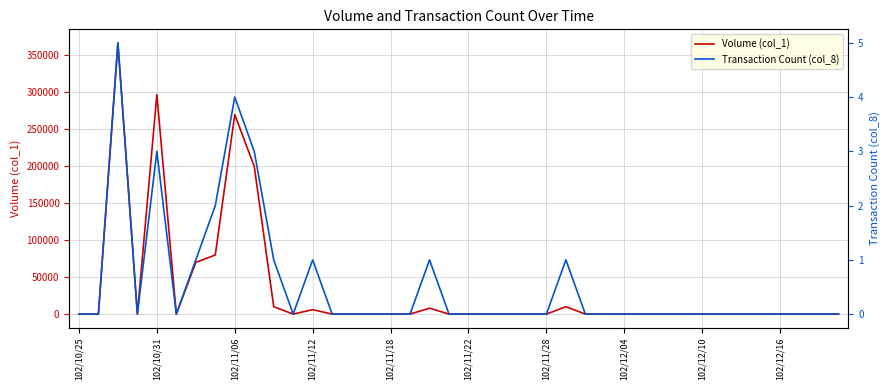

The Transaction Count (col_8) series shows 0 at 102/12/16. True or false?

True